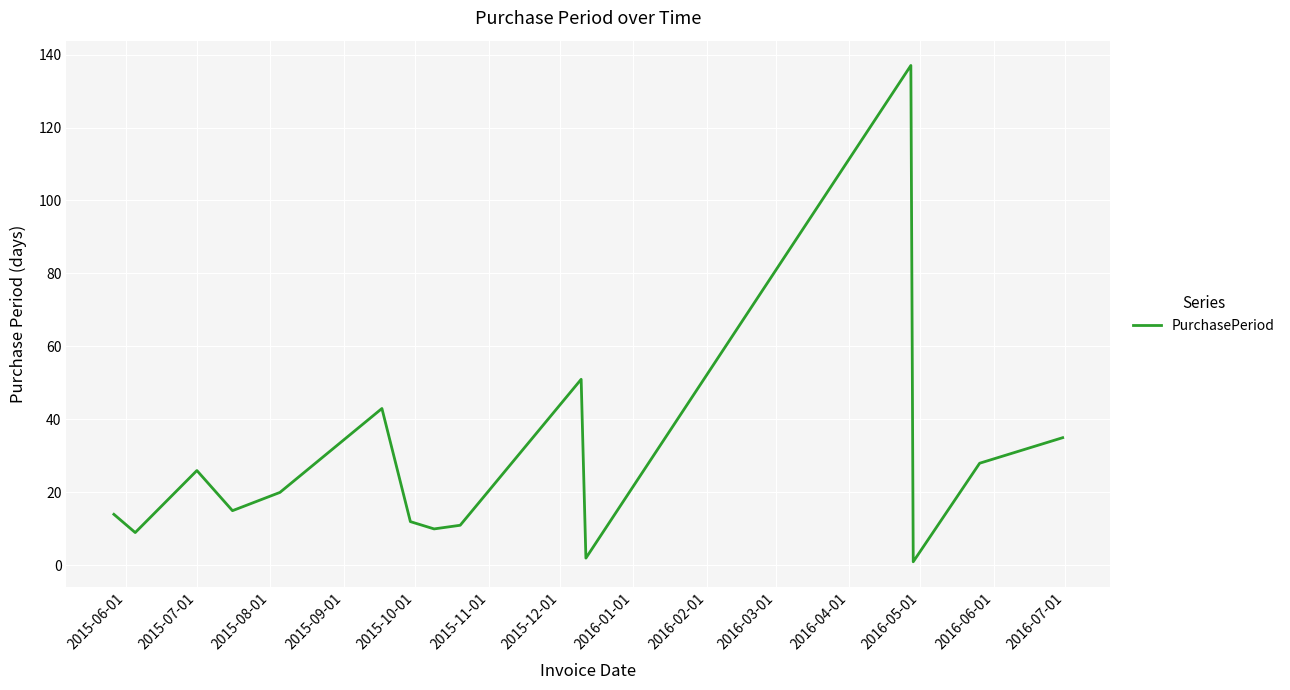

What is the maximum value shown in the chart?

137